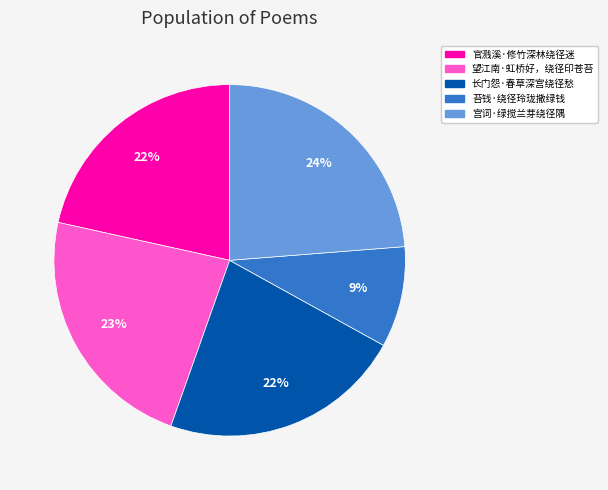

Approximately how many times larger is the value at 长门怨·春草深宫绕径愁 compared to 苔钱·绕径玲珑撒绿钱?

2.4